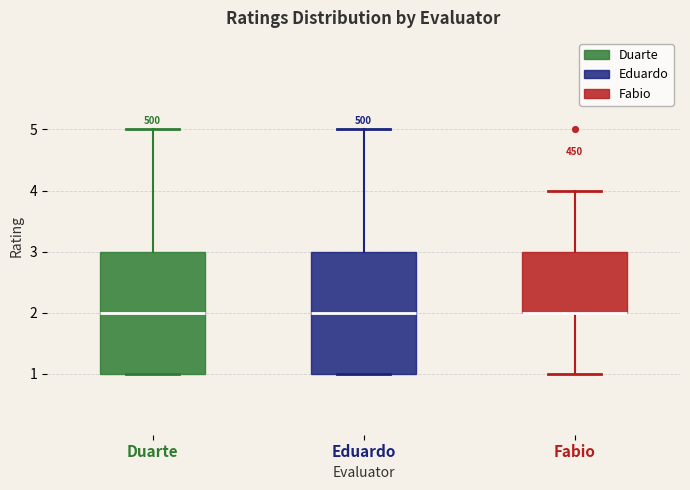

Where does the upper whisker of the box for Fabio end on the y-axis? The values are not printed on the chart, so give them approximately, as read against the axis.

4